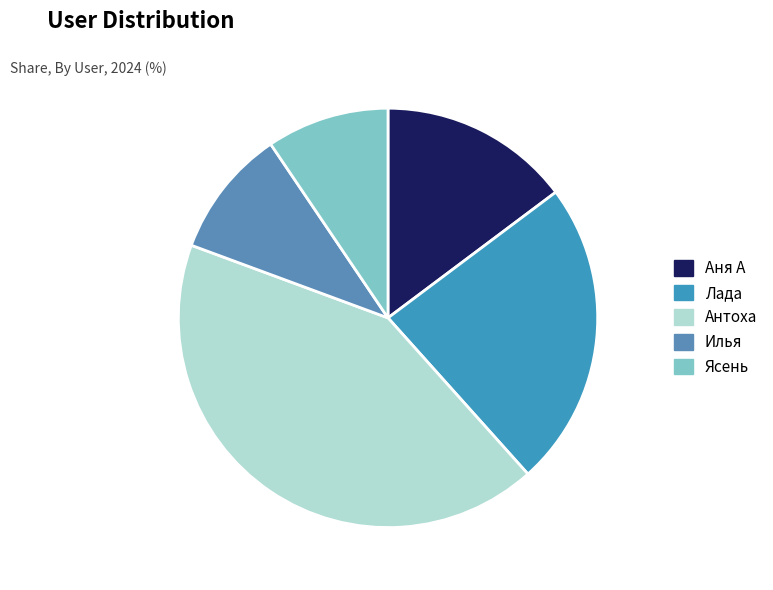

How many slices are in this pie chart?

5